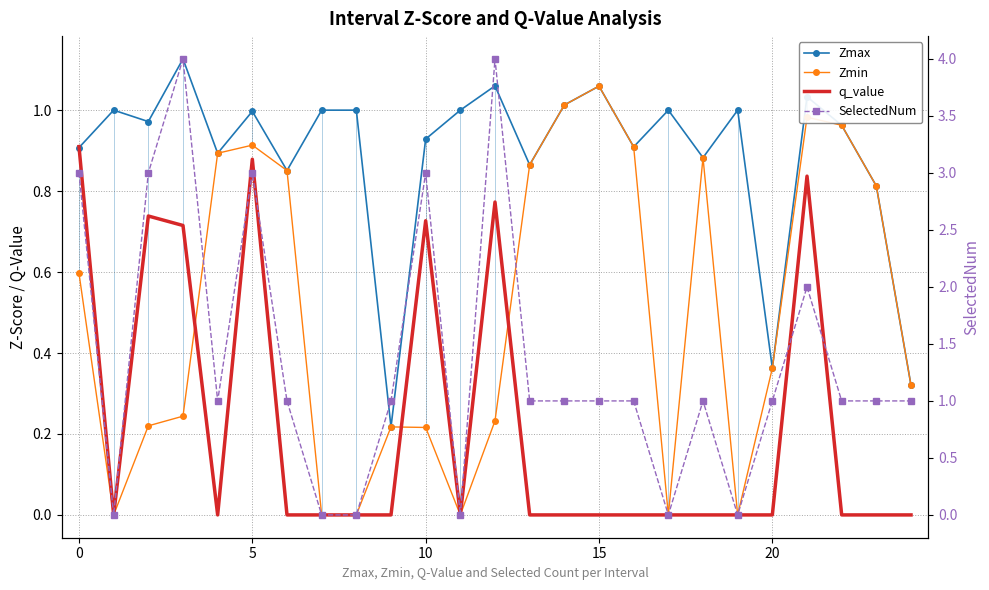

Is this an area chart (filled region under the line)?

No